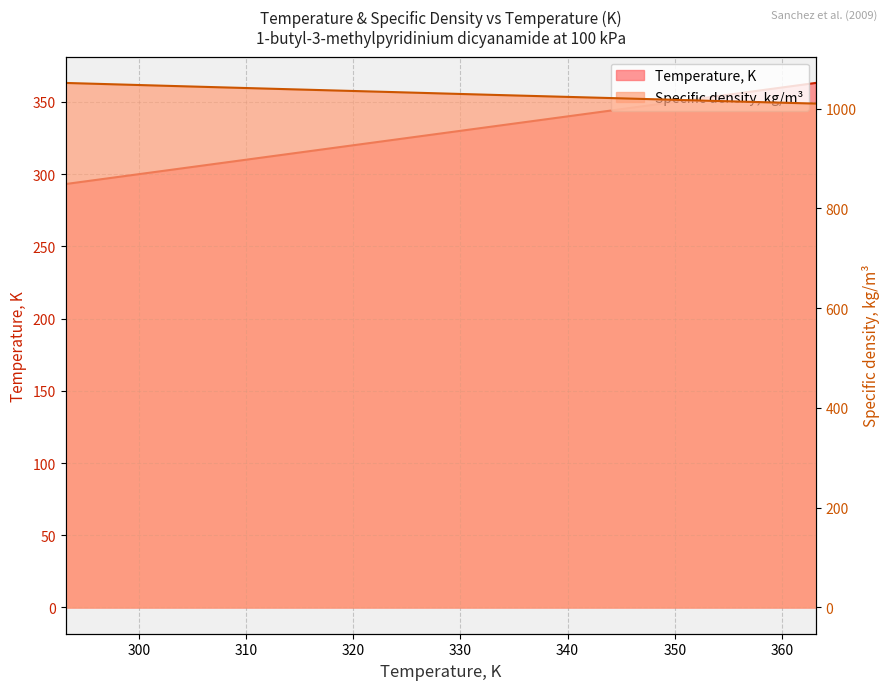

Which series has the widest spread of values?

Temperature, K